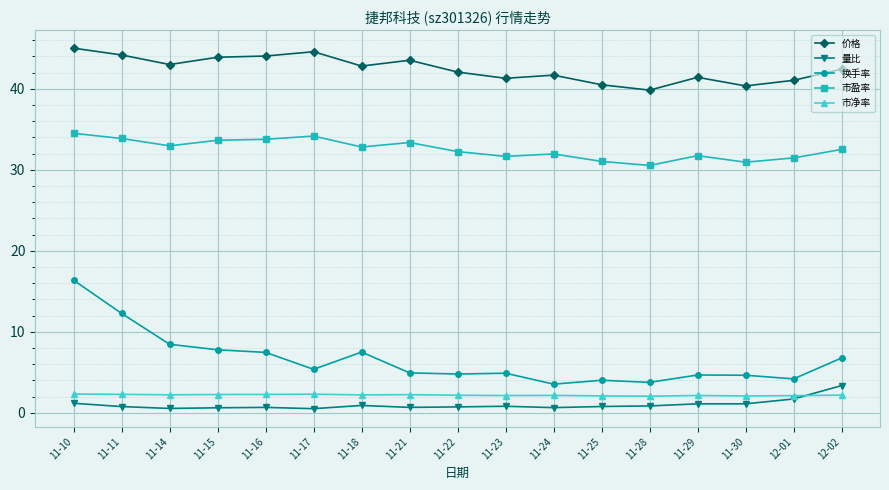

True or false: 市净率 has more than 1 points higher than both neighbors.

True